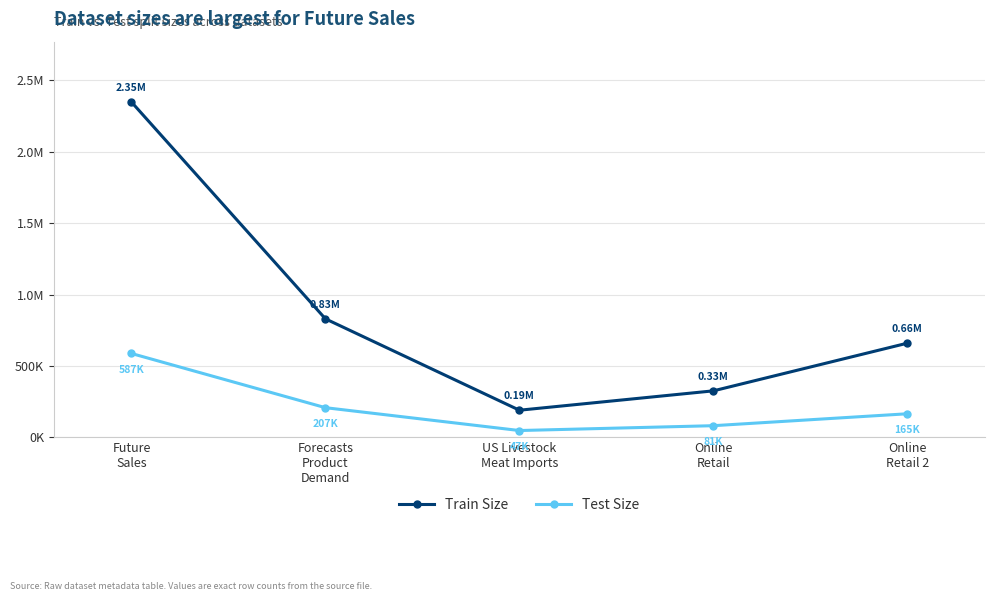

Does the chart display data point markers on the line(s)?

Yes